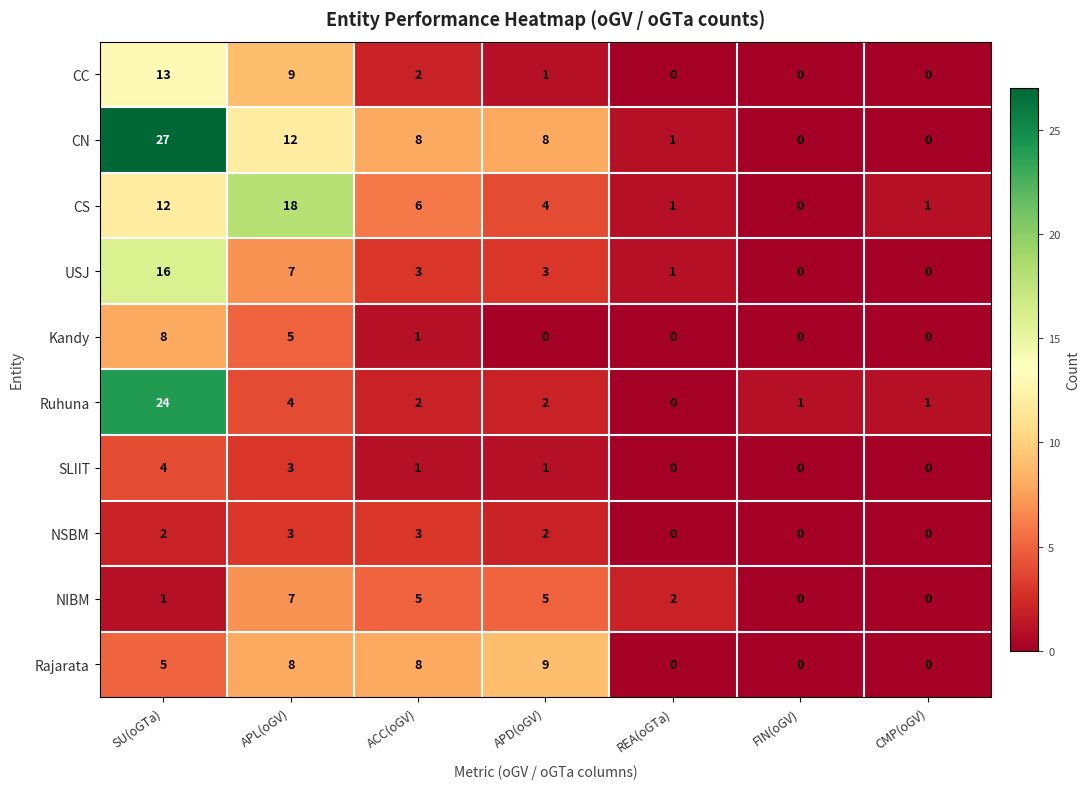

What is the sum of all USJ values?

30